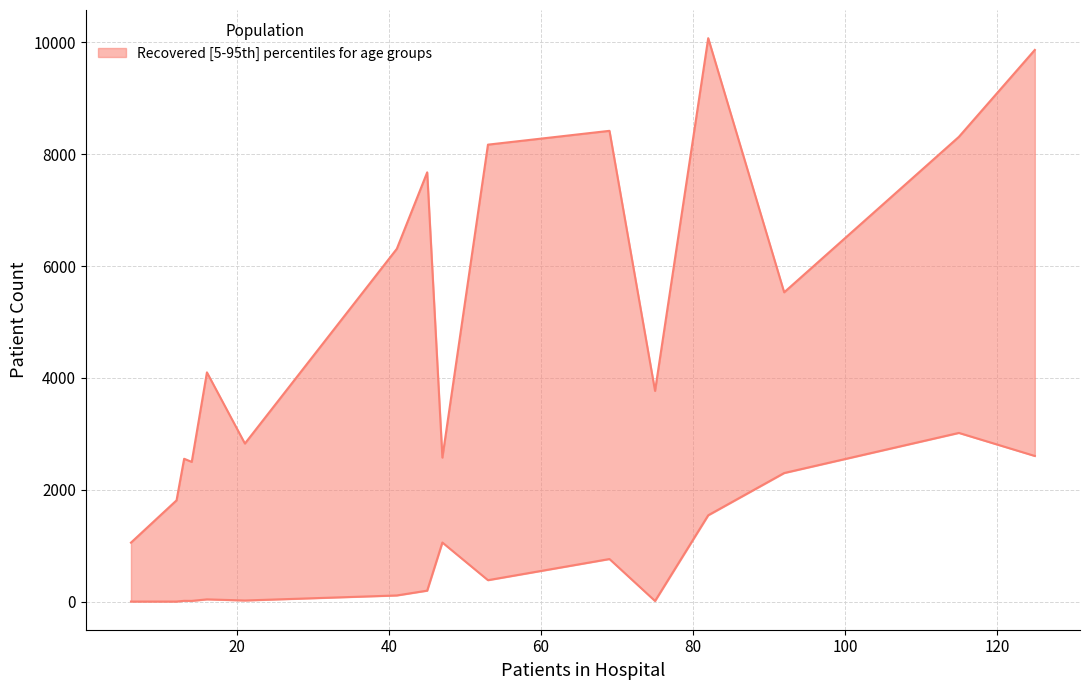

Does the chart have visible grid lines?

Yes